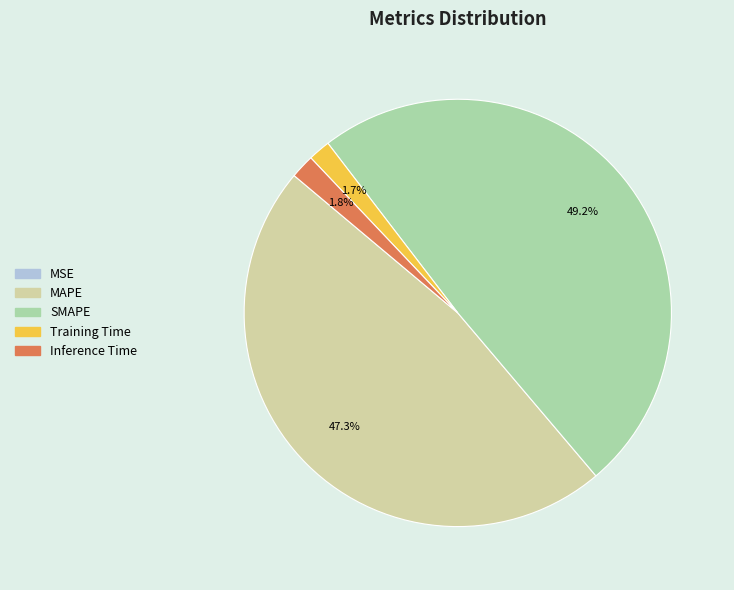

Do Inference Time and SMAPE together represent more than half of the pie?

Yes